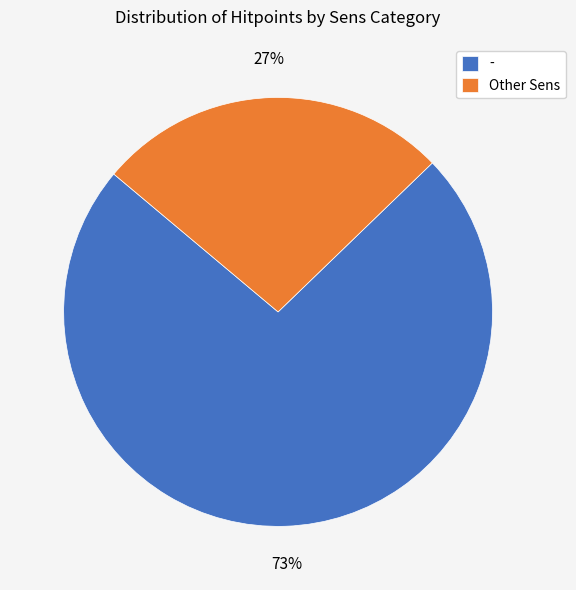

What is the smallest slice in the pie chart?

Other Sens